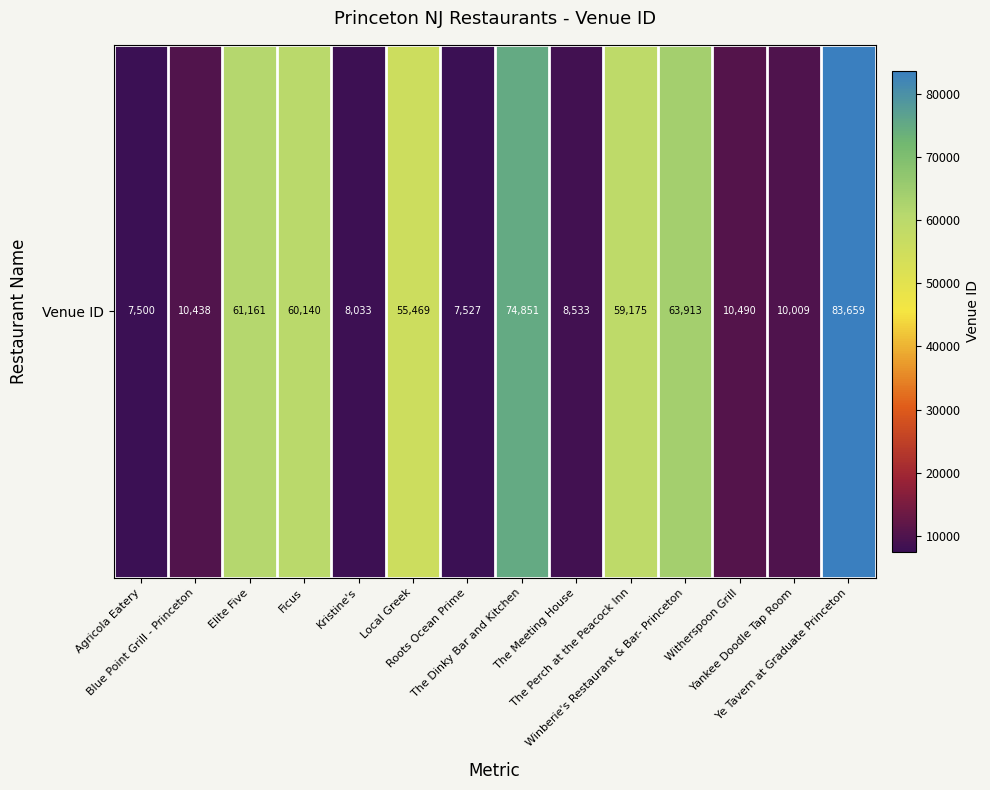

At which category does the chart reach its minimum across all series?

Agricola Eatery